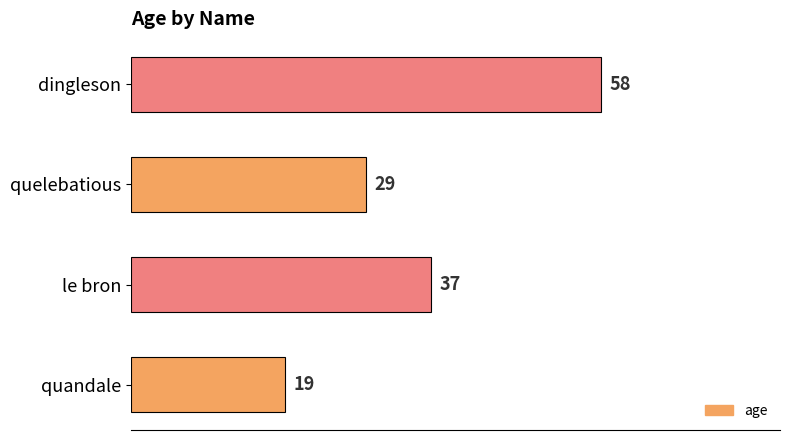

What is the difference between the maximum and minimum values?

39